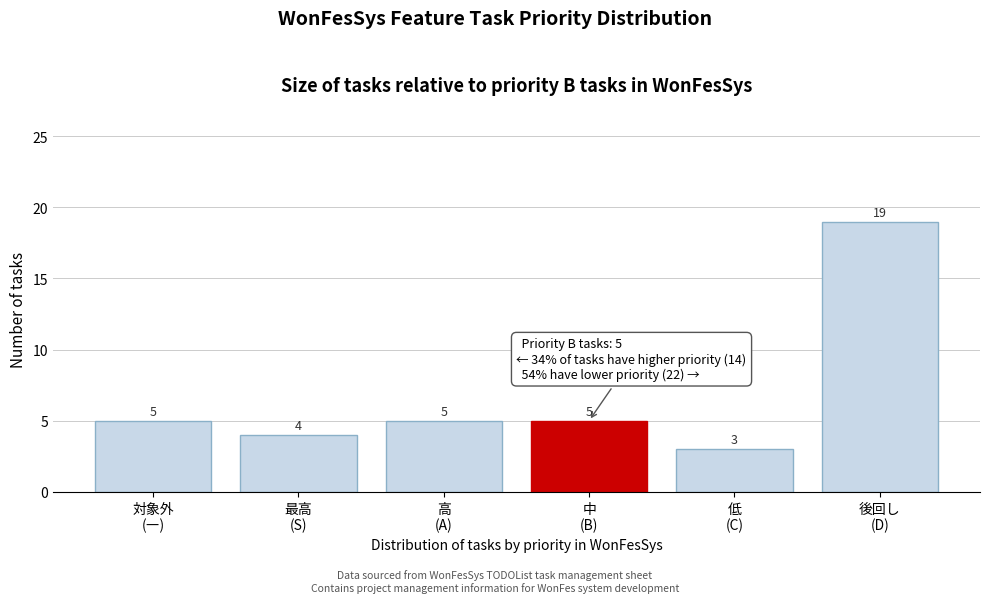

Reading left to right, transcribe all the data shown in this chart.

5	4	5	5	3	19